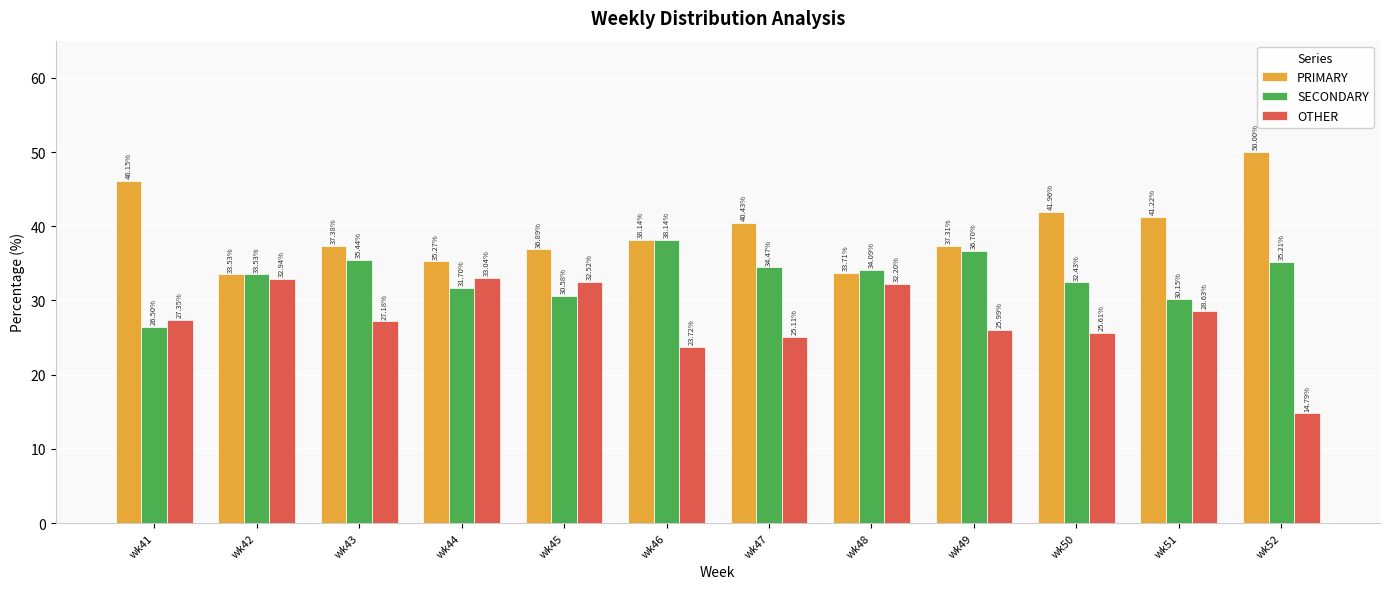

What is the lowest value of the PRIMARY series?

33.5